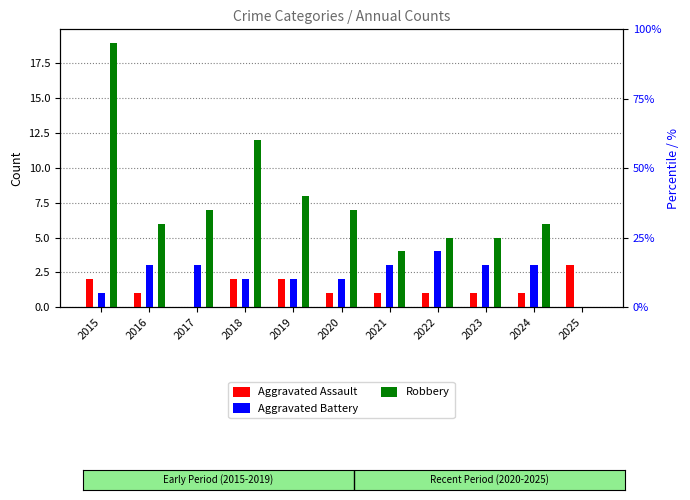

At 2021, list the series in order from largest to smallest.

Robbery, Aggravated Battery, Aggravated Assault